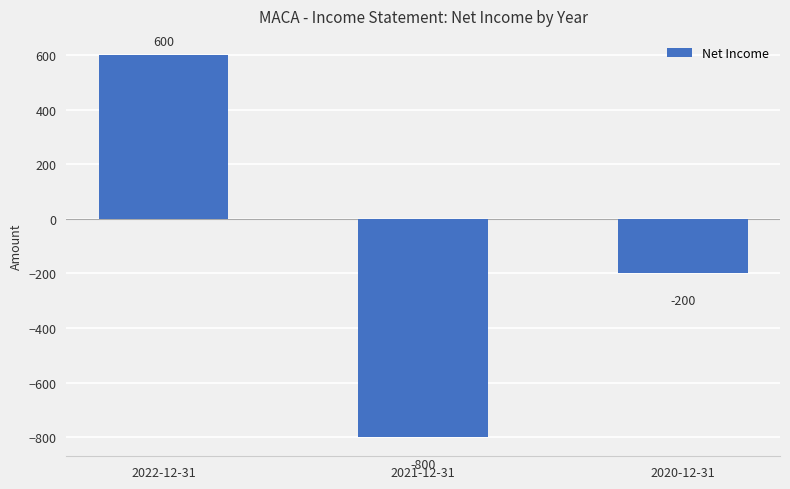

Between 2020-12-31 and 2021-12-31, which is larger?

2020-12-31